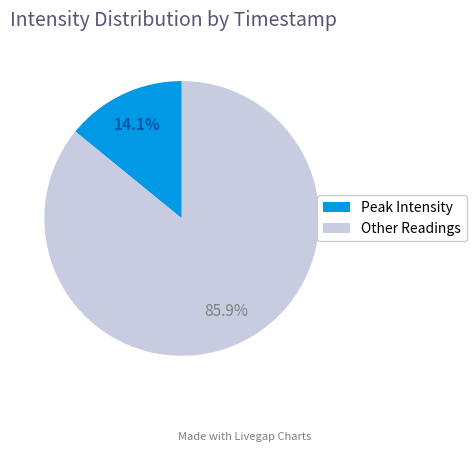

Which category has the biggest portion of the pie?

Other Readings